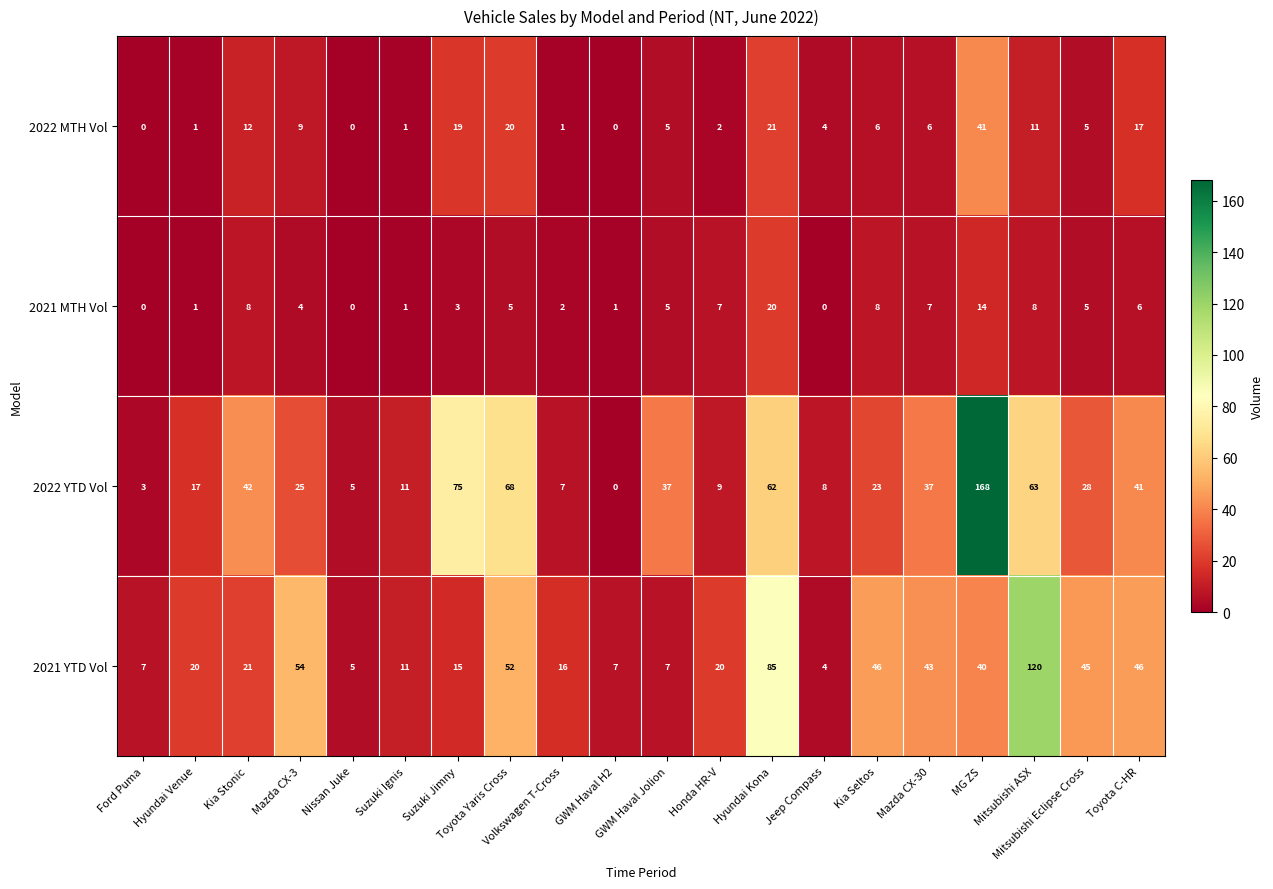

At how many categories does at least one series exceed 32?

12